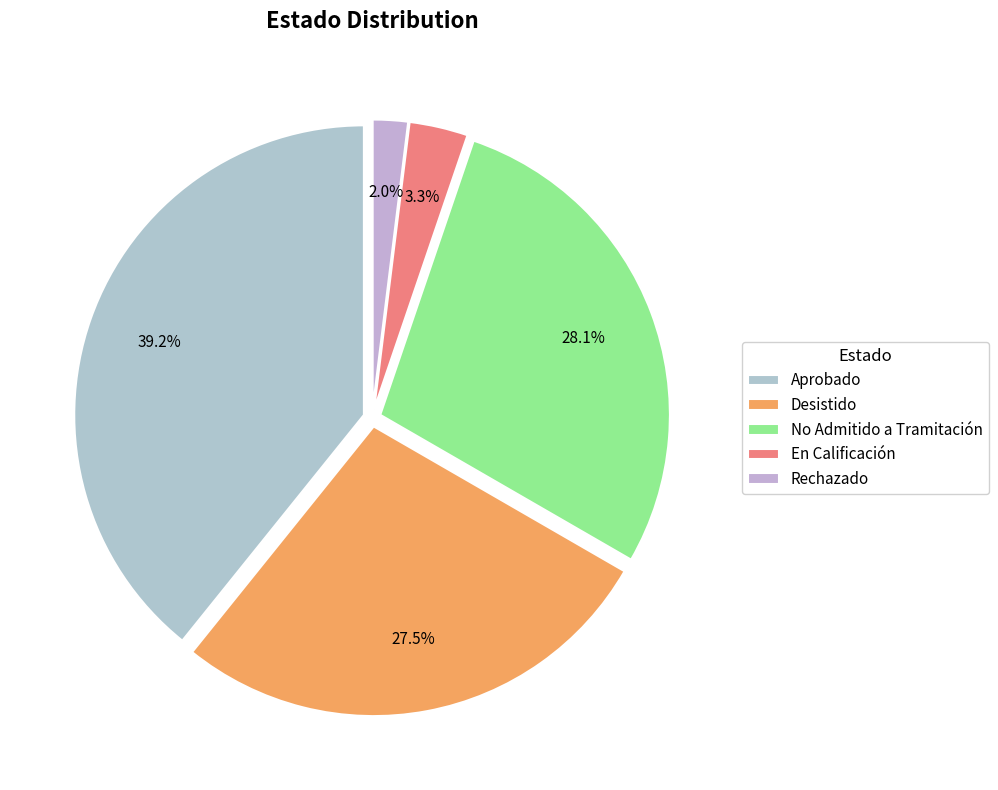

True or false: En Calificación accounts for 3% of the total.

True